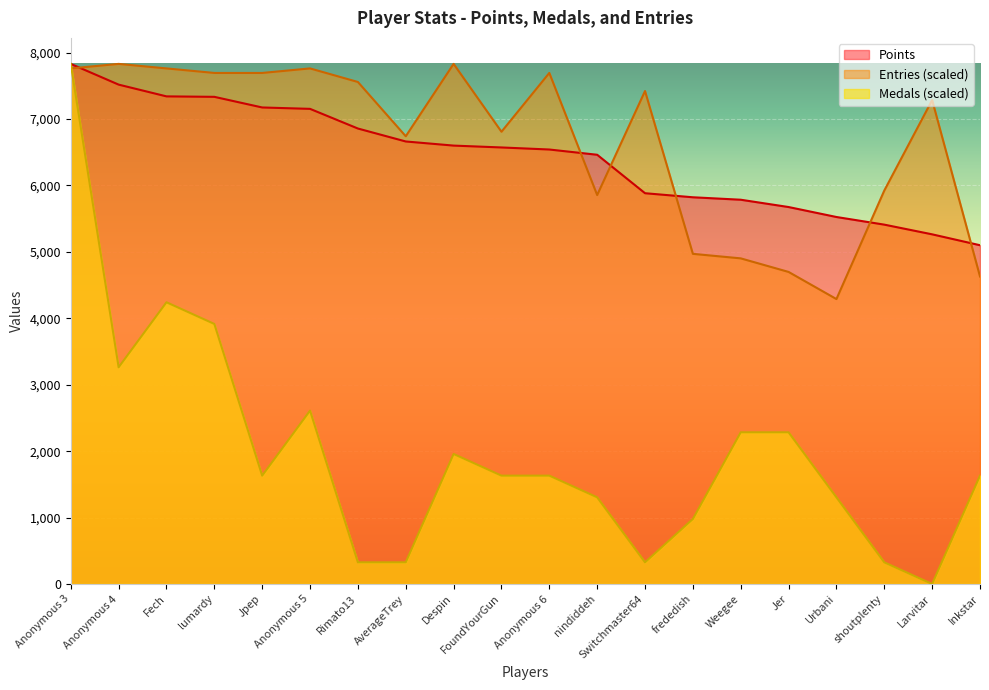

Which category has the highest value in the Entries series?

Anonymous 4